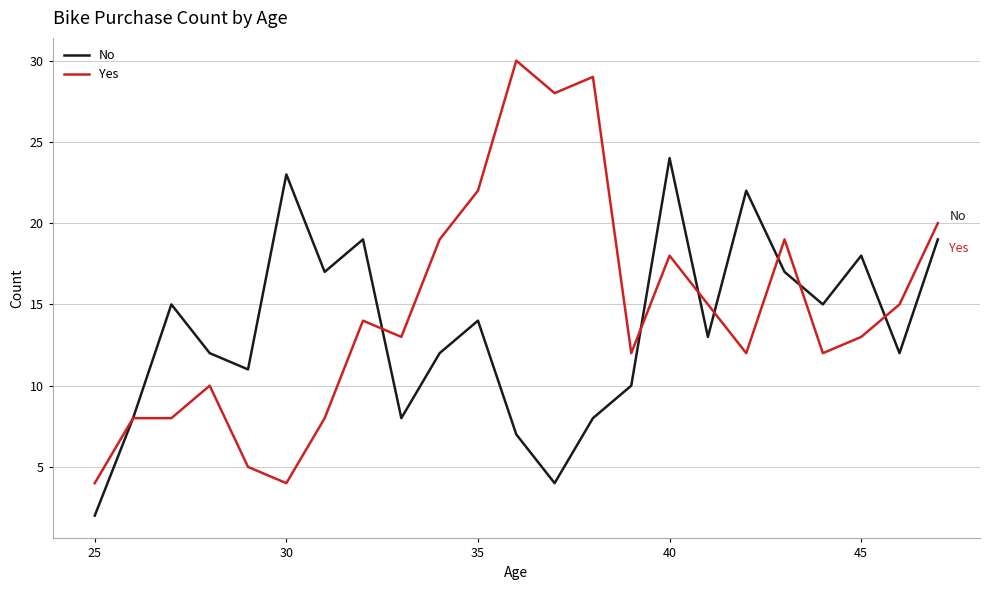

Which series has the widest spread of values?

Yes